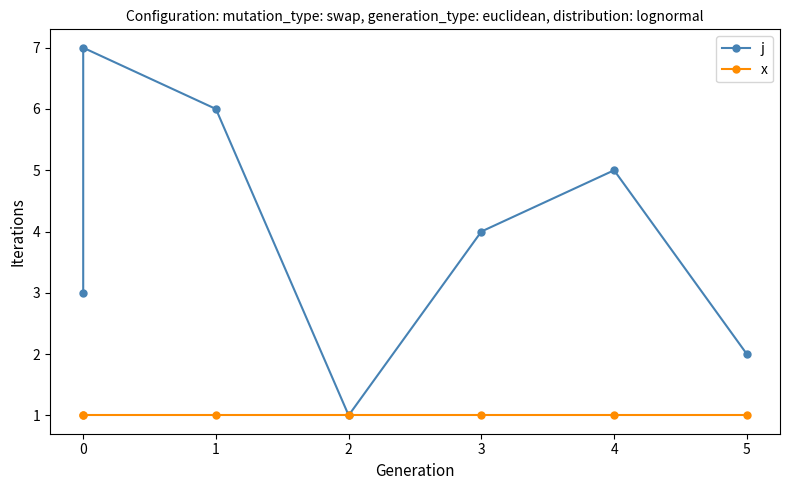

What is the difference between the highest and lowest values at 1?

5